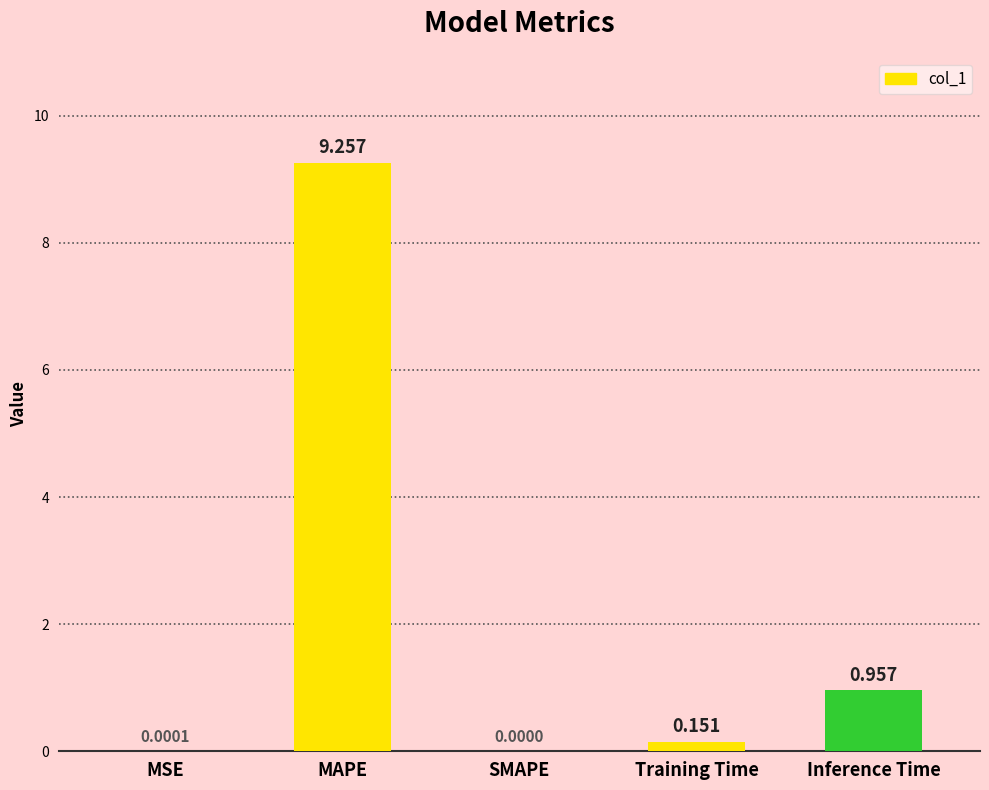

At which label is the value closest to 4?

Inference Time